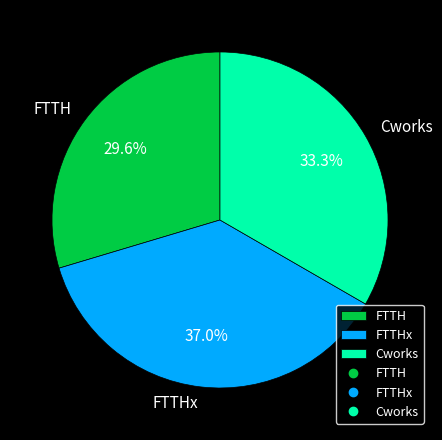

What percentage is the Cworks slice, to the nearest percent?

33%